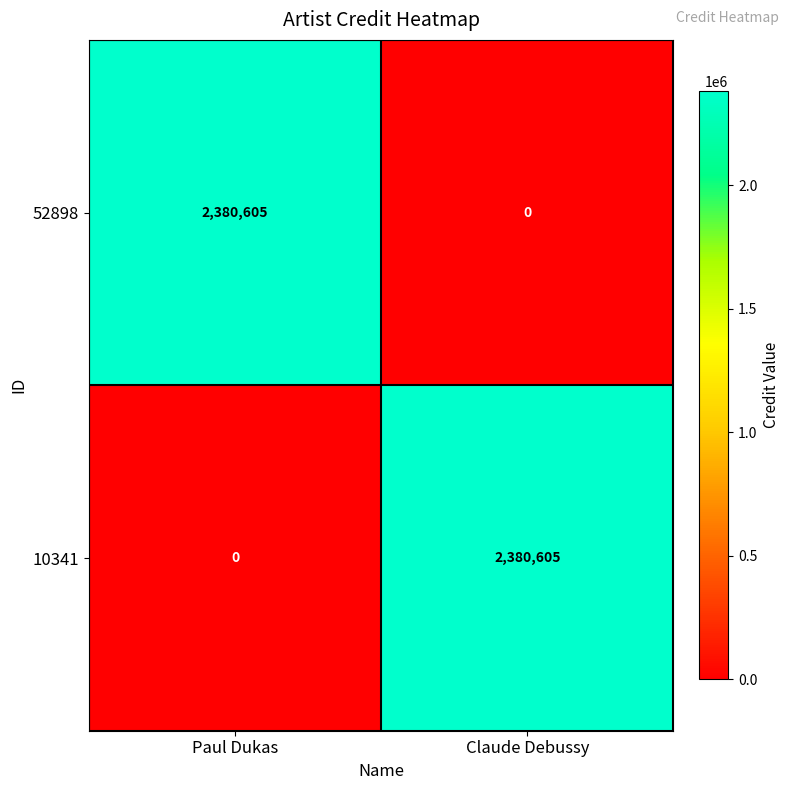

What is the difference between the 52898 values at Paul Dukas and Claude Debussy?

2380605